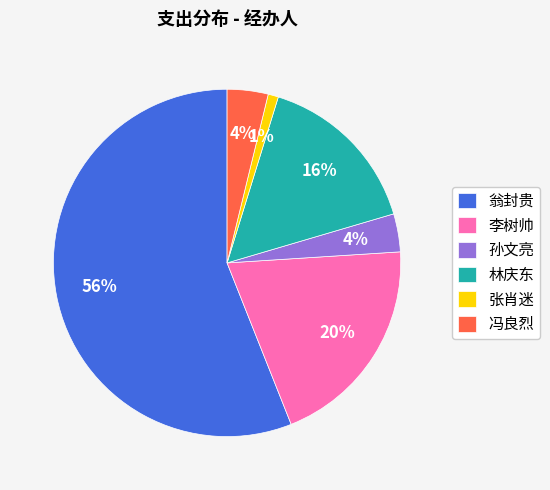

Is the sum of 张肖迷 and 冯良烈 greater than half?

No